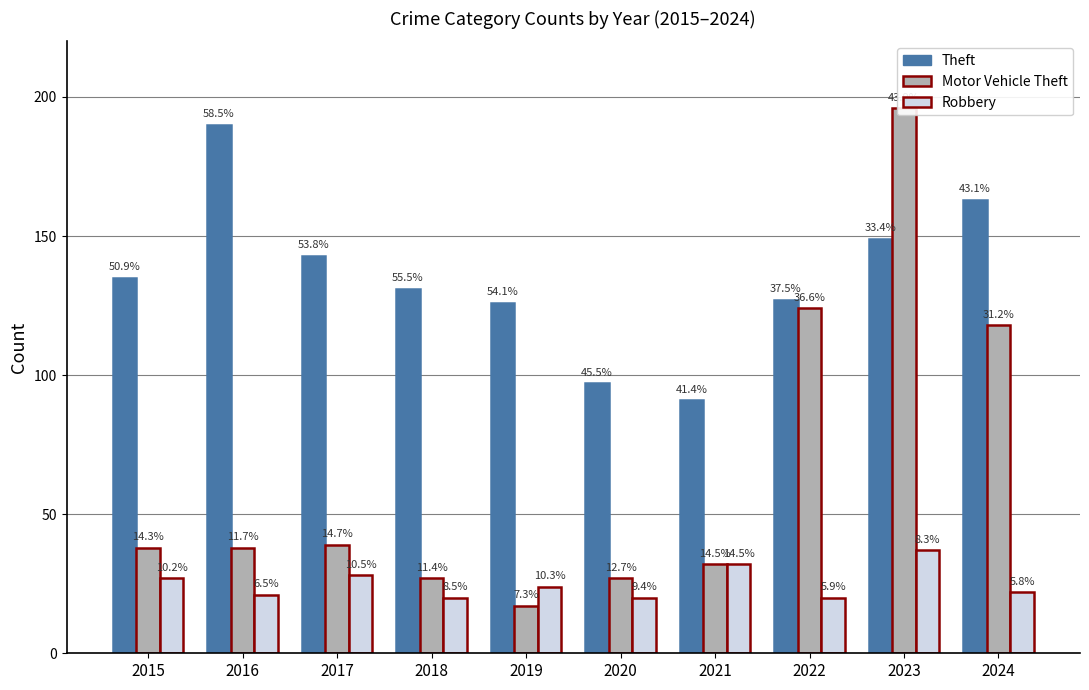

How many groups of bars are there?

10